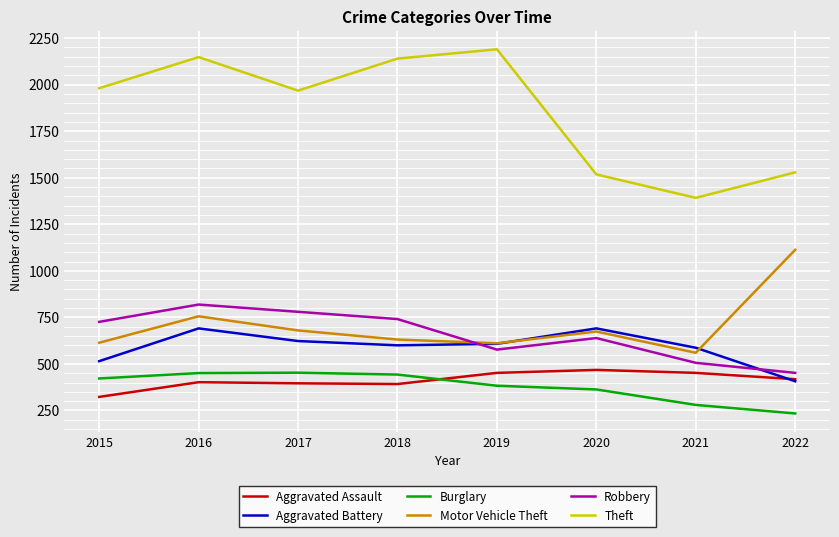

How many lines are shown in the chart?

6